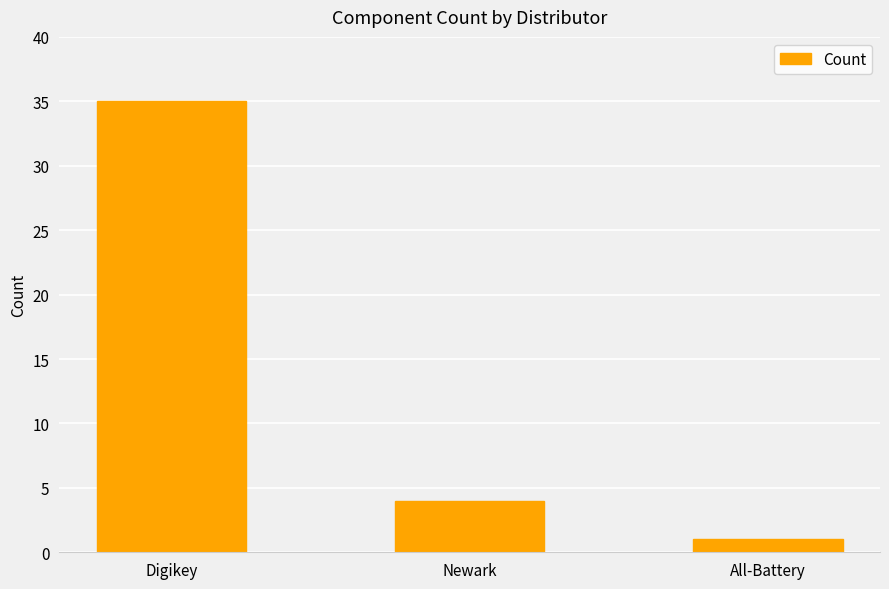

Reading left to right, extract all data points from this chart.

35	4	1